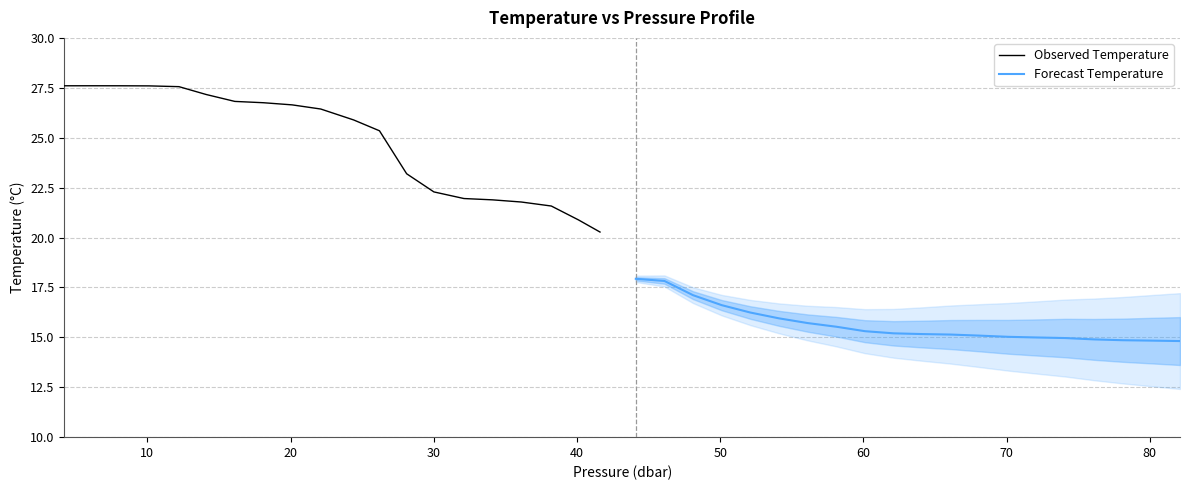

What is the highest value of the Observed Temperature series?

27.6